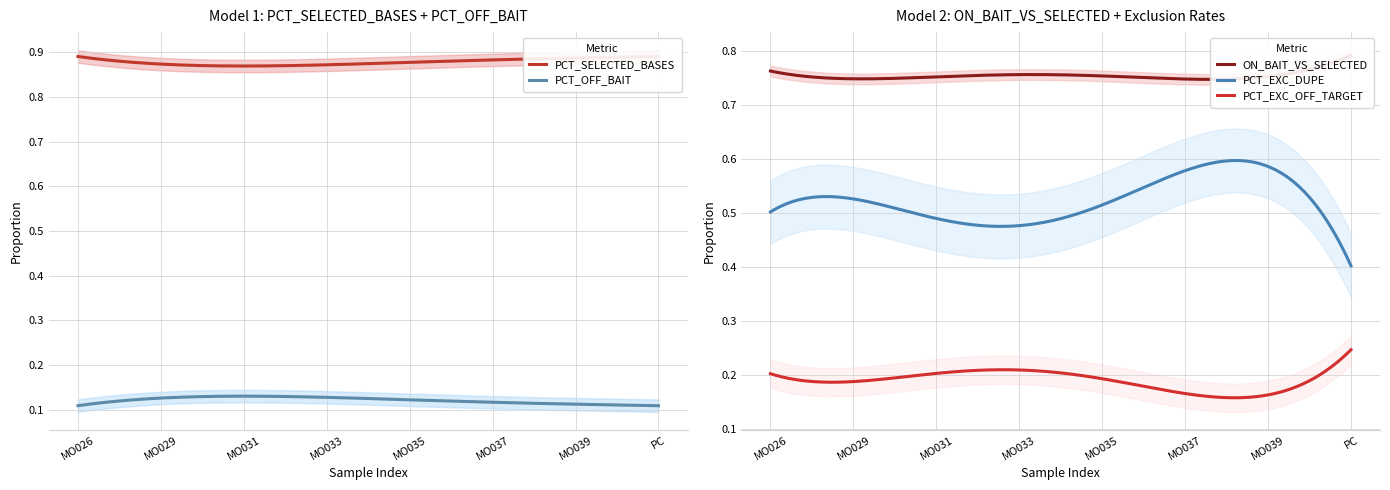

The PCT_EXC_DUPE series shows 0.2 at MO037. True or false?

False